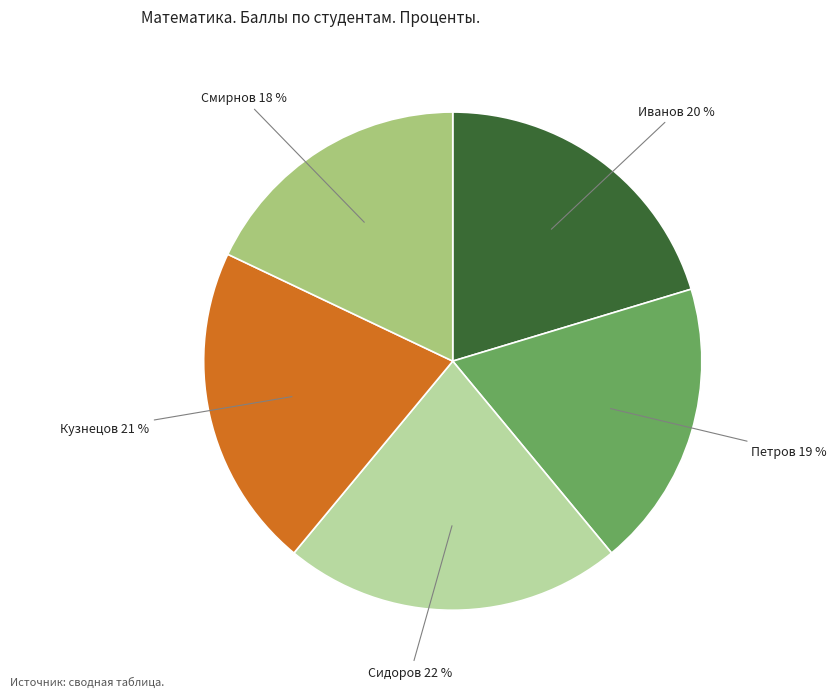

To the nearest percent, what is the average slice percentage?

20%